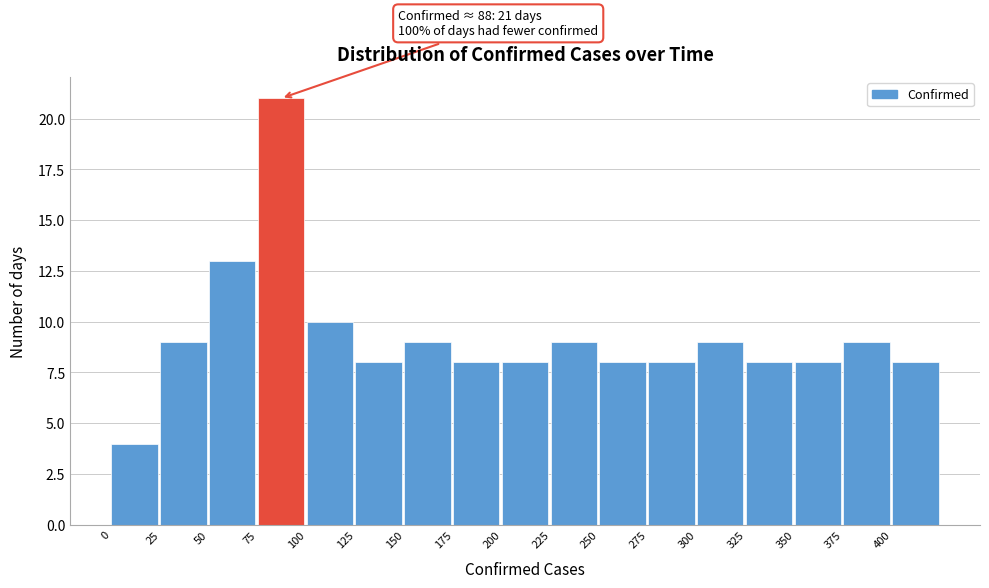

Over which range of the x-axis is the bar tallest?

75 to 100